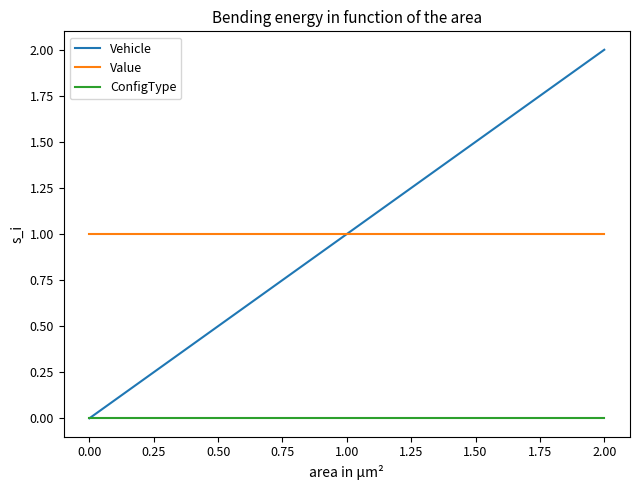

Which series has the largest range (max minus min)?

Vehicle